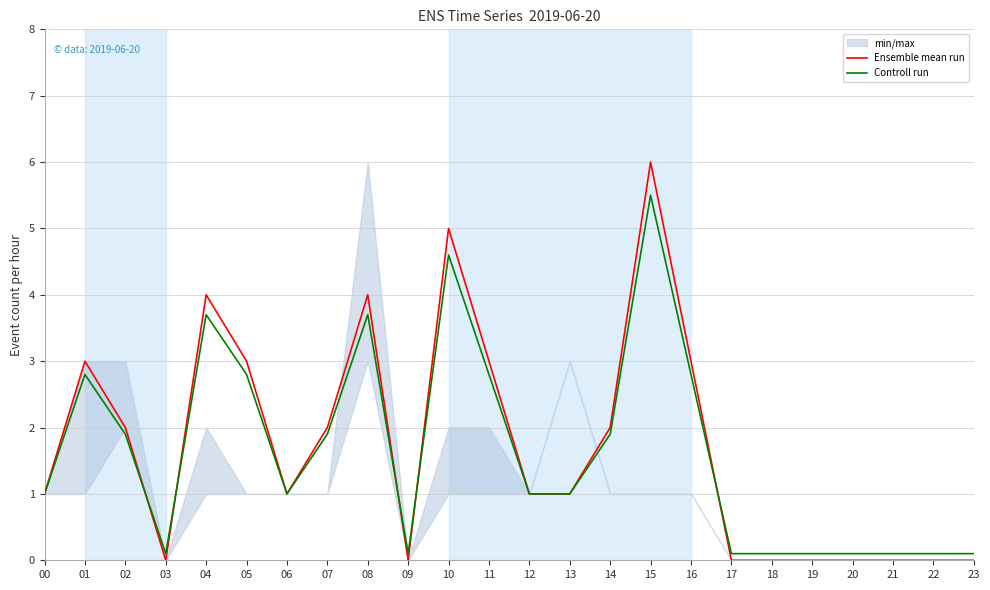

Reading left to right, extract all data points from this chart.

Ensemble mean run: 00=1.0	01=3.0	02=2.0	03=0.0	04=4.0	05=3.0	06=1.0	07=2.0	08=4.0	09=0.0	10=5.0	11=3.0	12=1.0	13=1.0	14=2.0	15=6.0	16=3.0	17=0.0	18=0.0	19=0.0	20=0.0	21=0.0	22=0.0	23=0.0
Controll run: 00=1.0	01=2.8	02=1.9	03=0.1	04=3.7	05=2.8	06=1.0	07=1.9	08=3.7	09=0.1	10=4.6	11=2.8	12=1.0	13=1.0	14=1.9	15=5.5	16=2.8	17=0.1	18=0.1	19=0.1	20=0.1	21=0.1	22=0.1	23=0.1